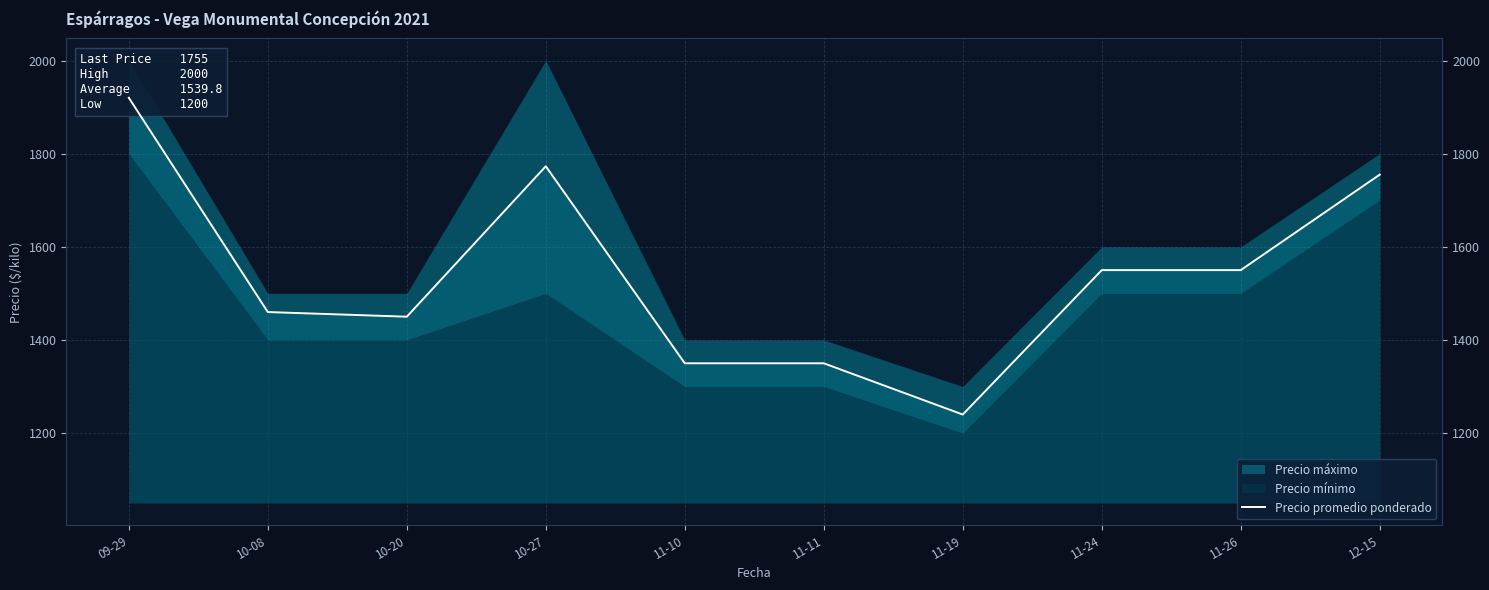

What is the change in value from 10-20 to 11-26?

+100